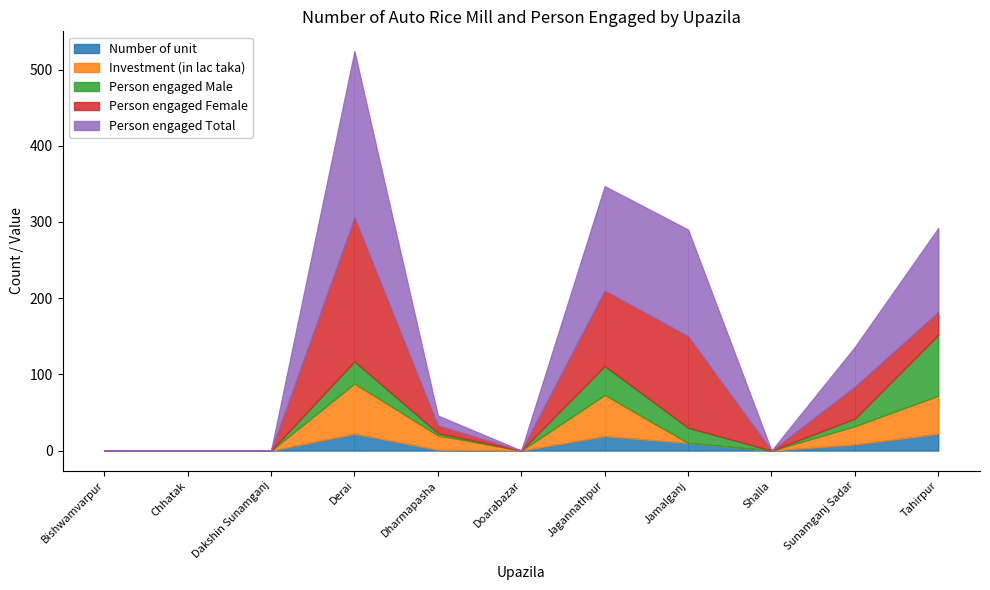

How many lines are shown in the chart?

5